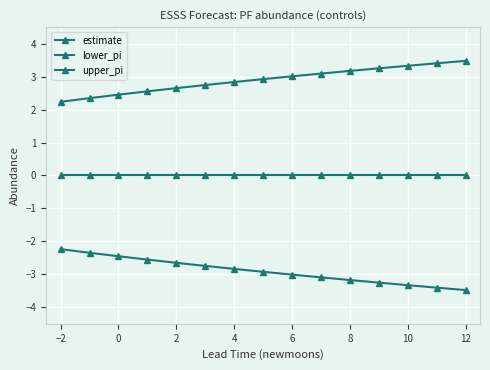

What is the average value of the lower_pi series?

-2.9